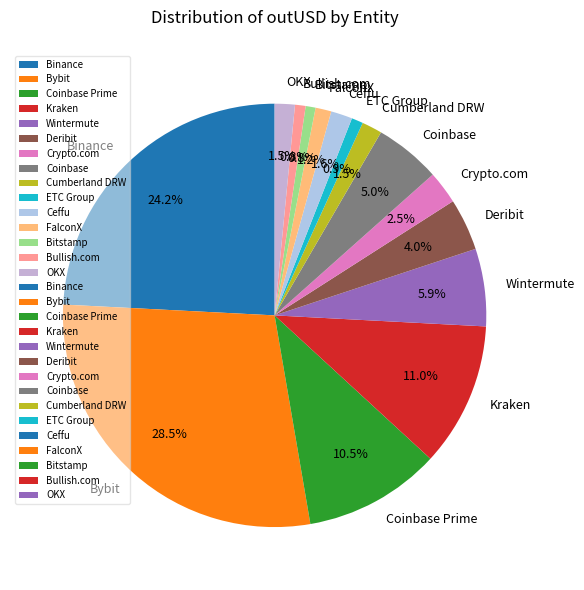

Combined, what portion of the pie is Bitstamp and Cumberland DRW?

2.3%